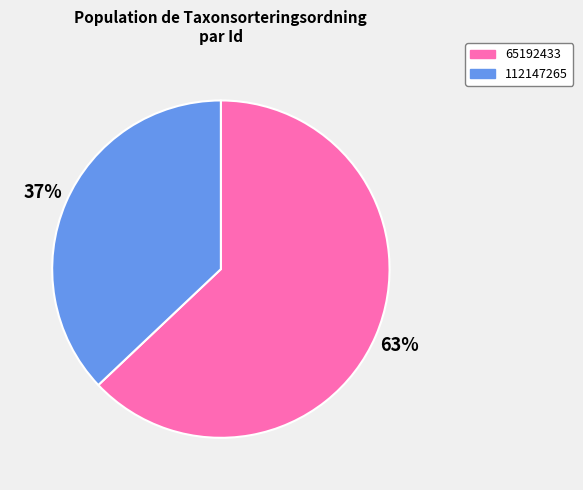

The 112147265 slice represents 37% of the pie. True or false?

True